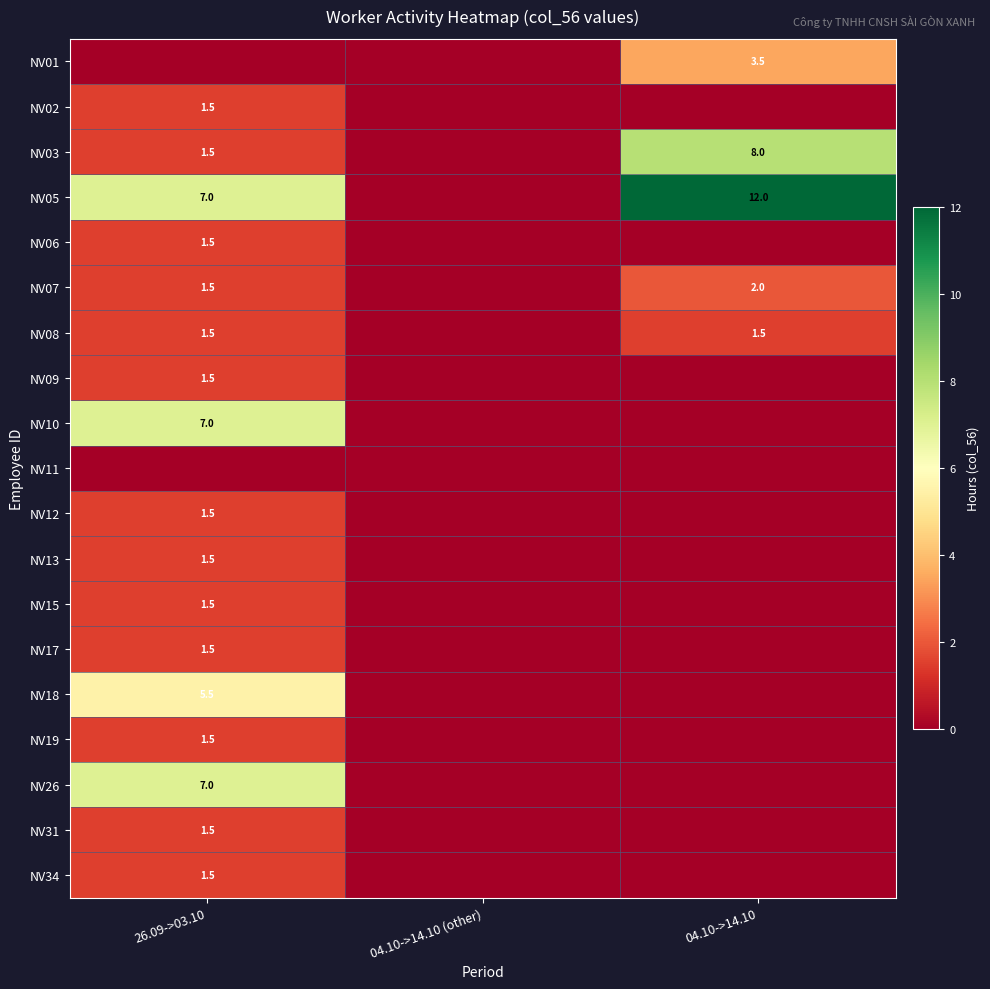

The value of NV12 at 26.09->03.10 is 0.6. True or false?

False